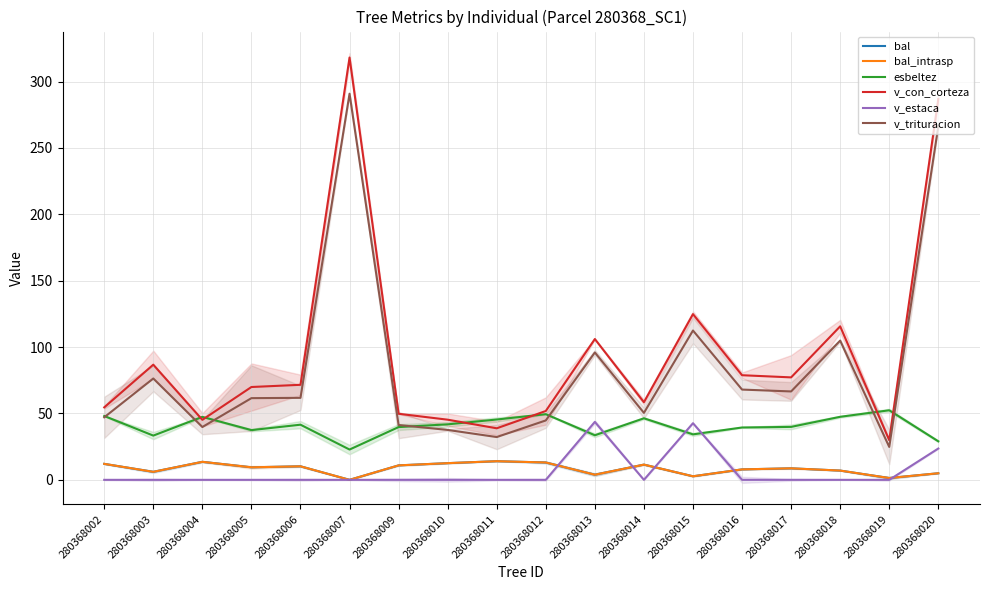

Which has a higher value, 280368011 or 280368004?

280368011